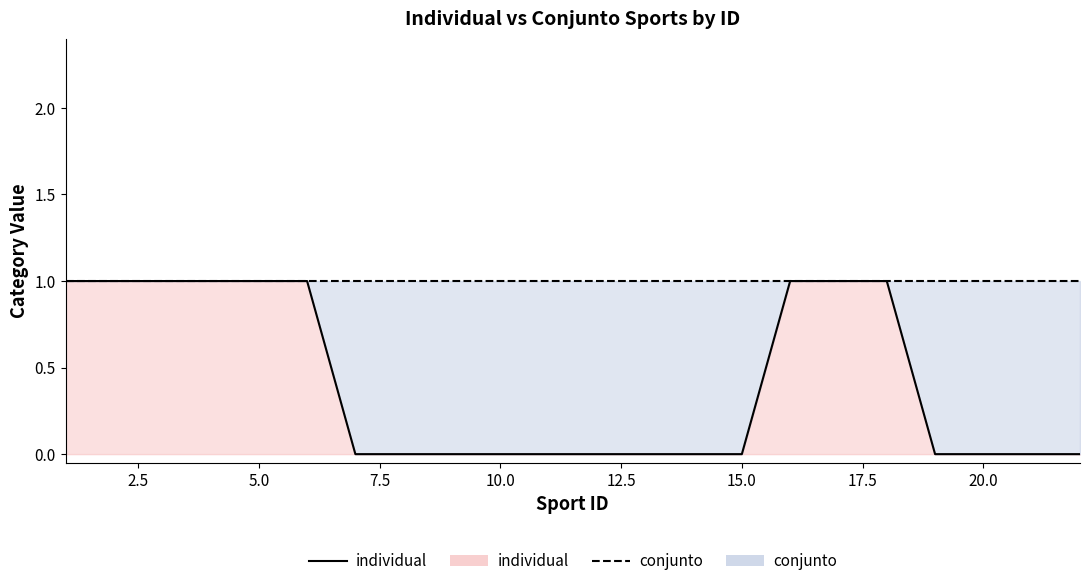

True or false: conjunto (line) and individual (line) cross at least once.

False